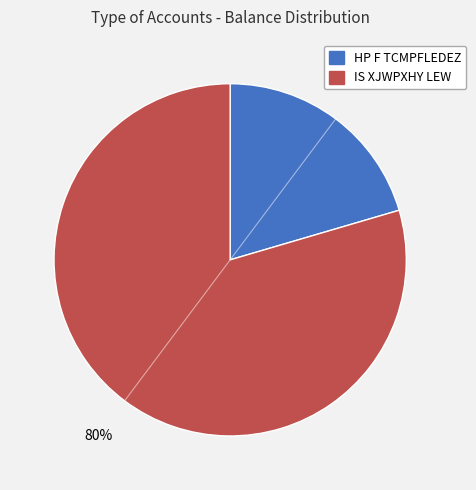

To the nearest percent, what is the average slice percentage?

50%